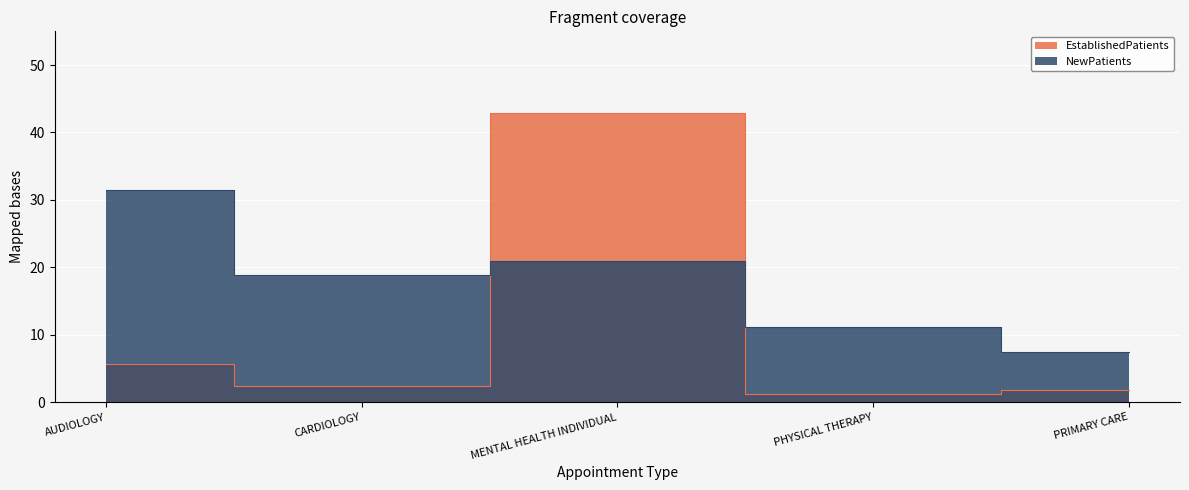

What is the sum of the EstablishedPatients values at CARDIOLOGY and AUDIOLOGY?

8.1